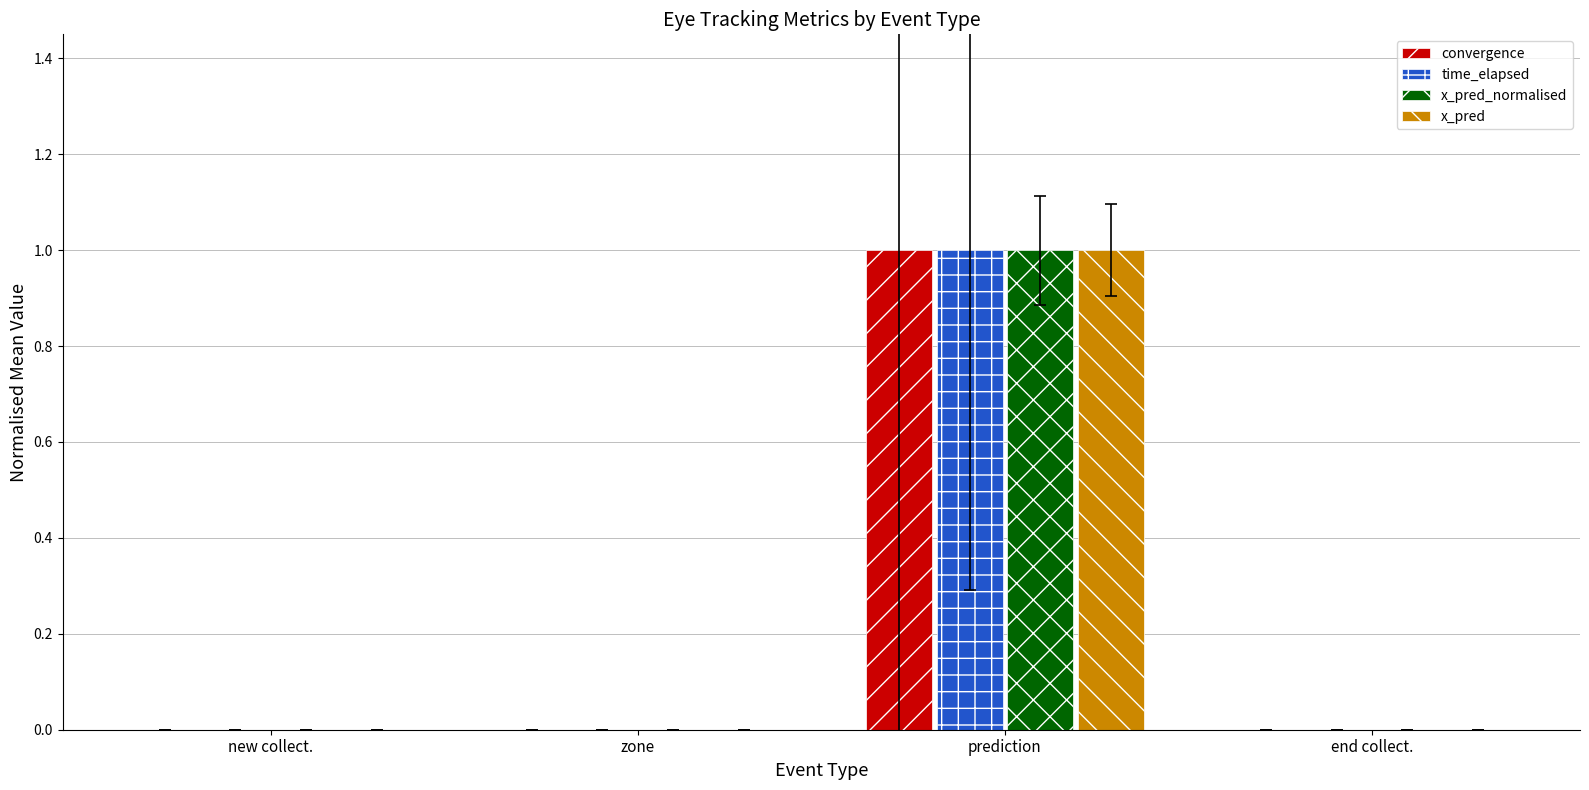

Reading left to right, transcribe all the data shown in this chart.

convergence: 0	0	1	0
time_elapsed: 0	0	1	0
x_pred_normalised: 0	0	1	0
x_pred: 0	0	1	0